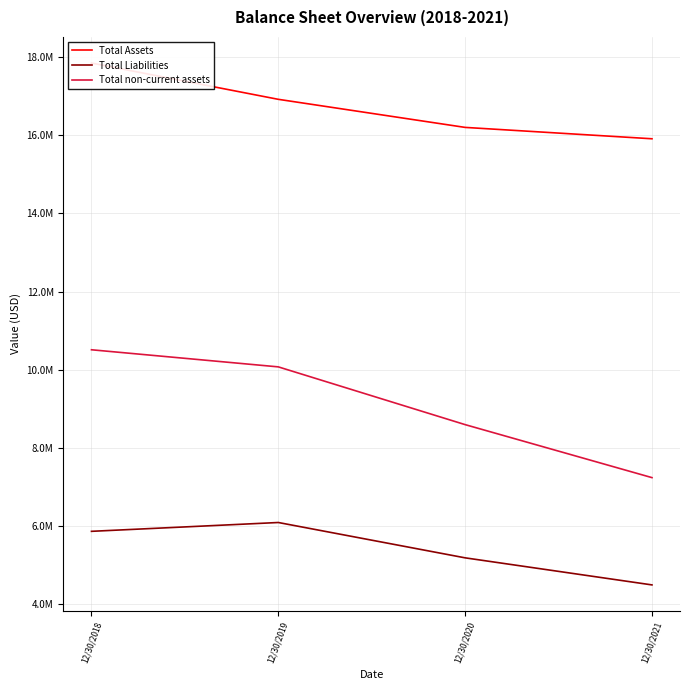

What is the highest value of the Total Assets series?

17852000